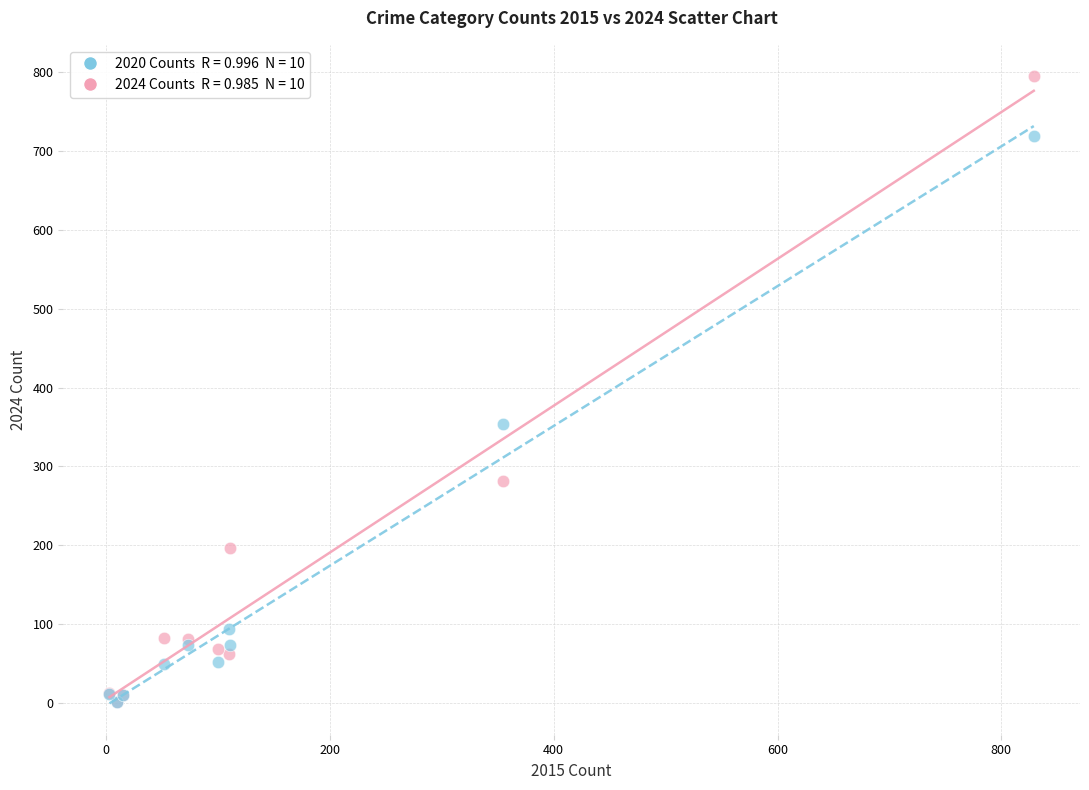

Across all series, what Y value is closest to 398?

354